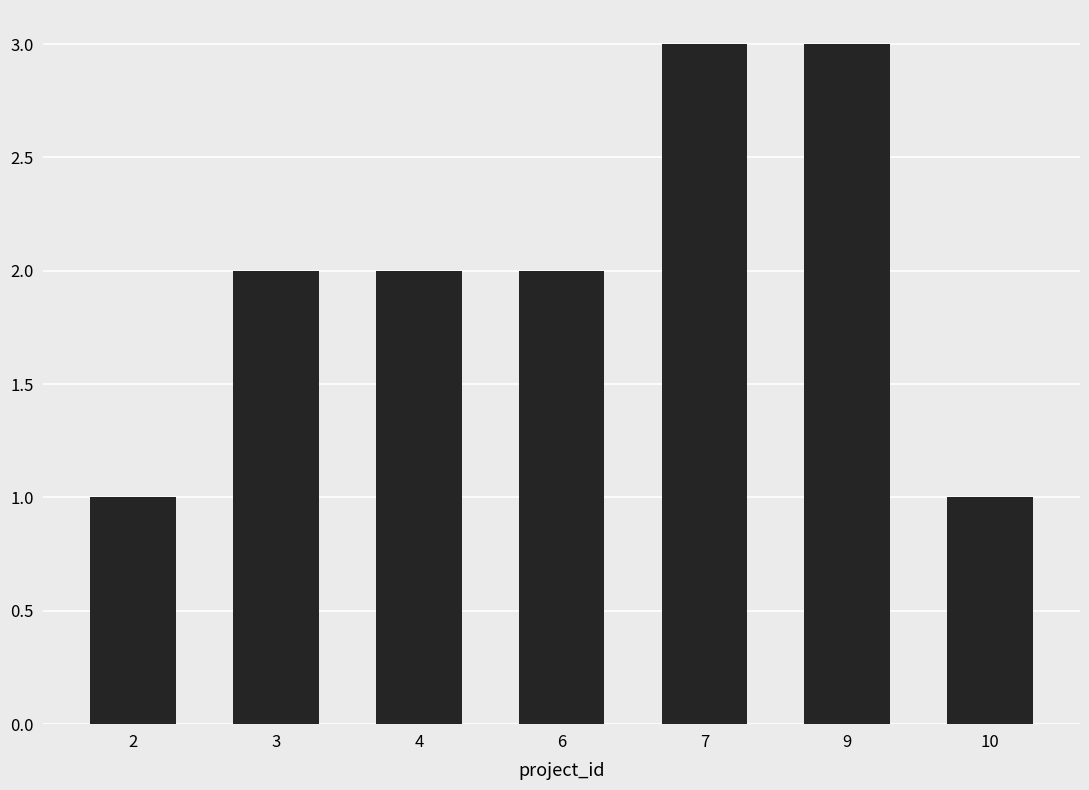

Are the bars horizontal?

No